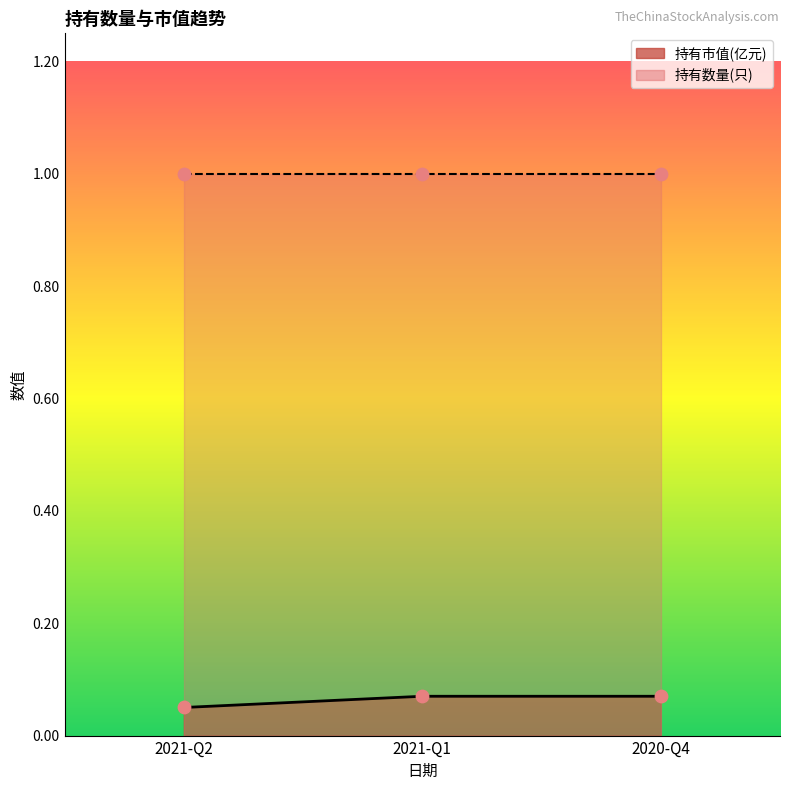

Which has a higher value, 2021-Q1 or 2020-Q4?

2021-Q1